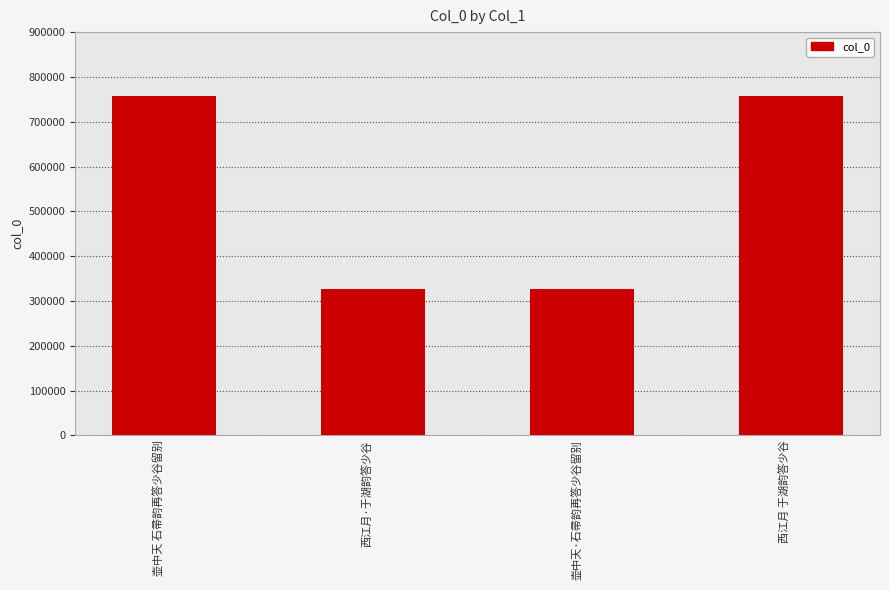

What is the smallest value displayed?

325616